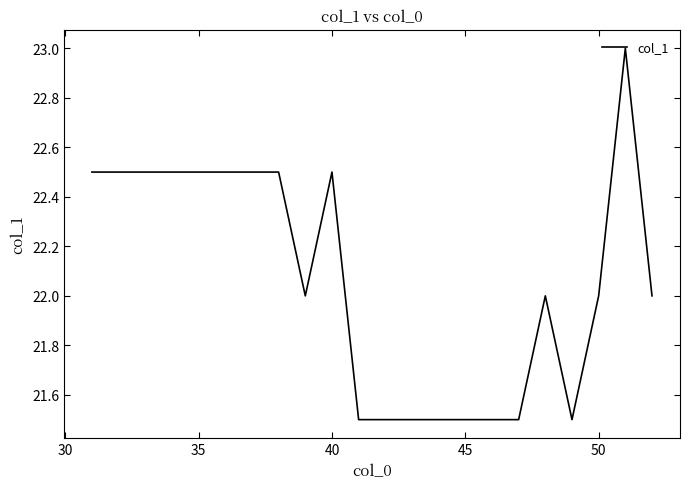

What is the greatest value displayed?

23.0